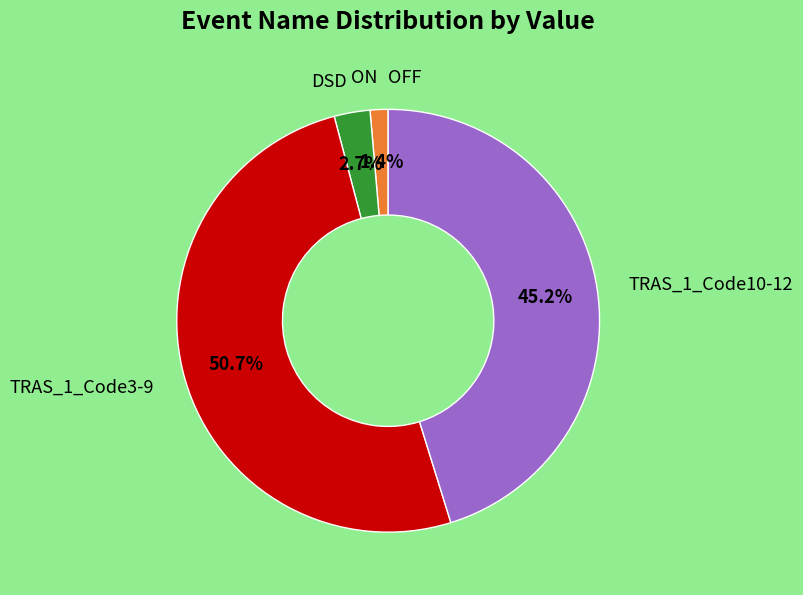

Which category has the biggest portion of the pie?

TRAS_1_Code3-9